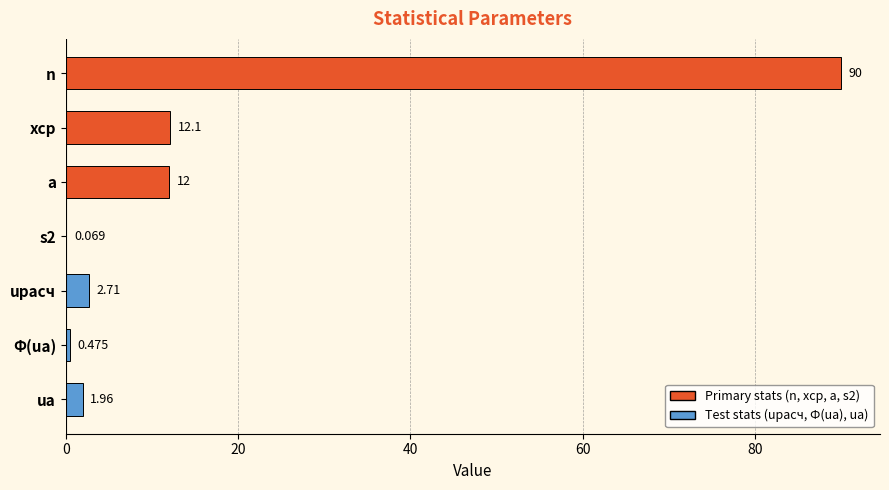

Are the bars horizontal?

Yes